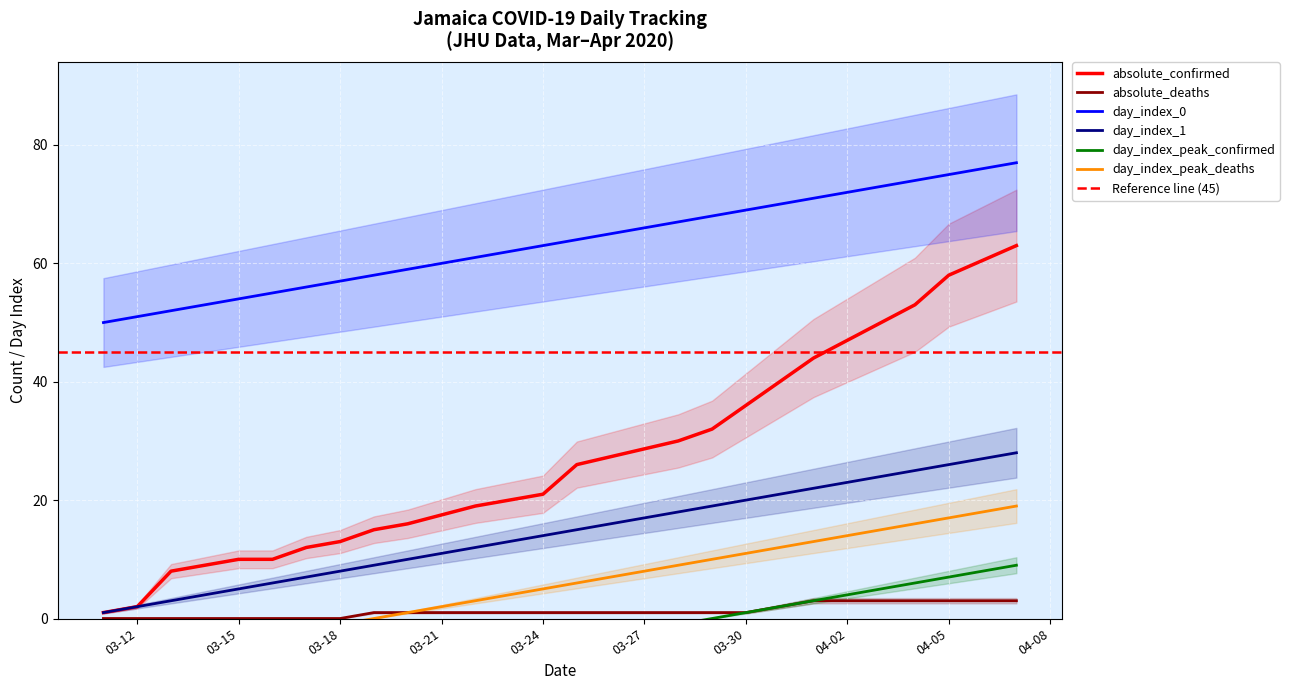

True or false: day_index_0 and day_index_1 intersect in this chart.

False